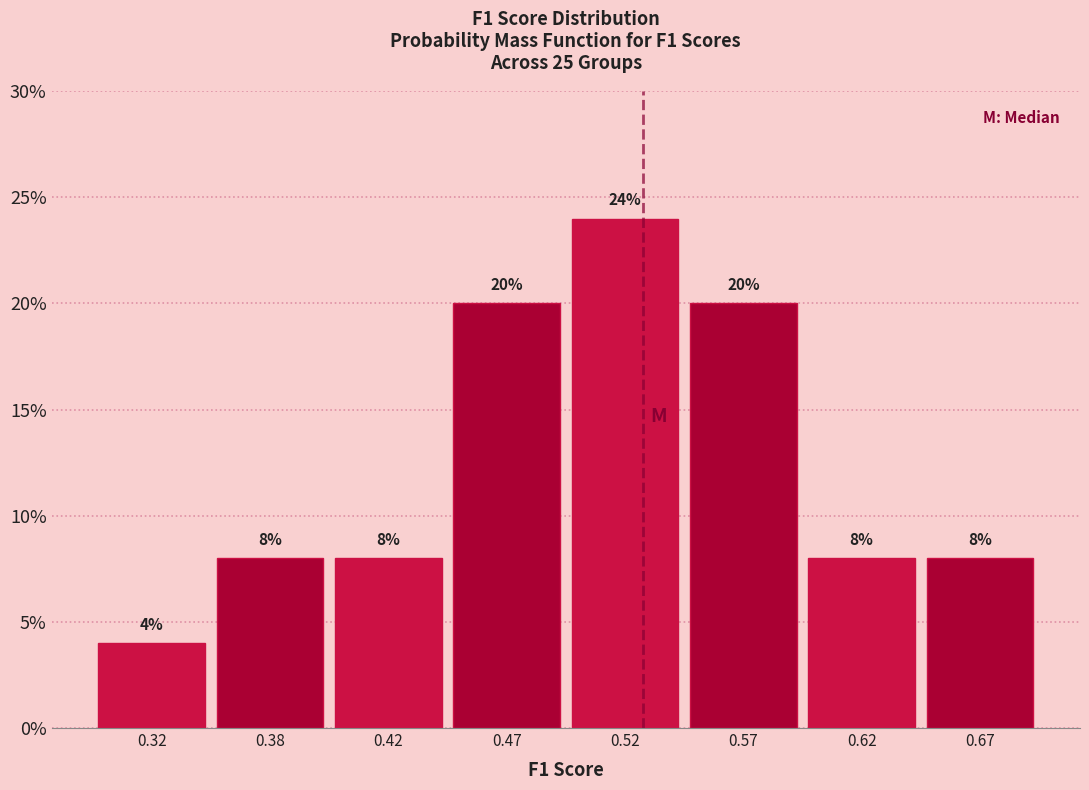

Does the chart contain any negative values?

No